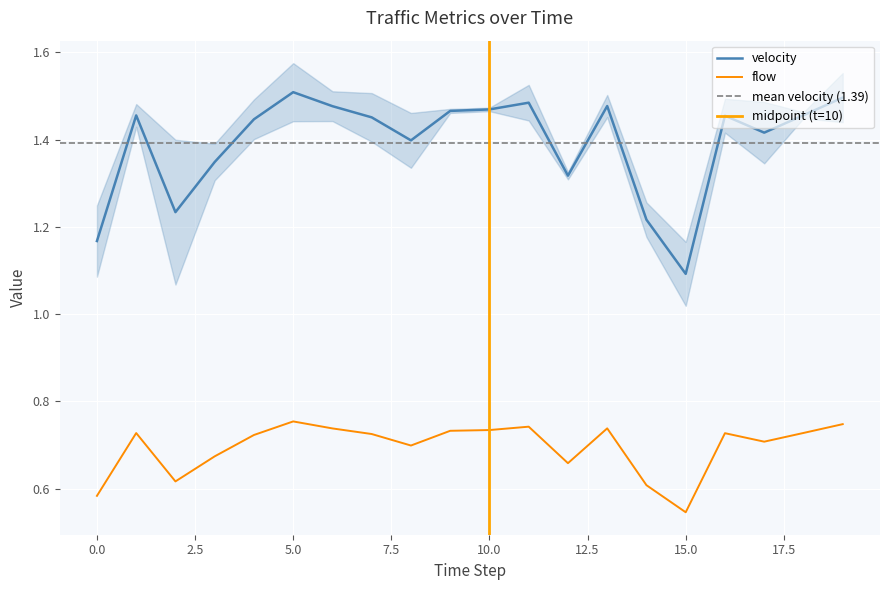

What is the value of the flow point at the 1st from the left?

0.6